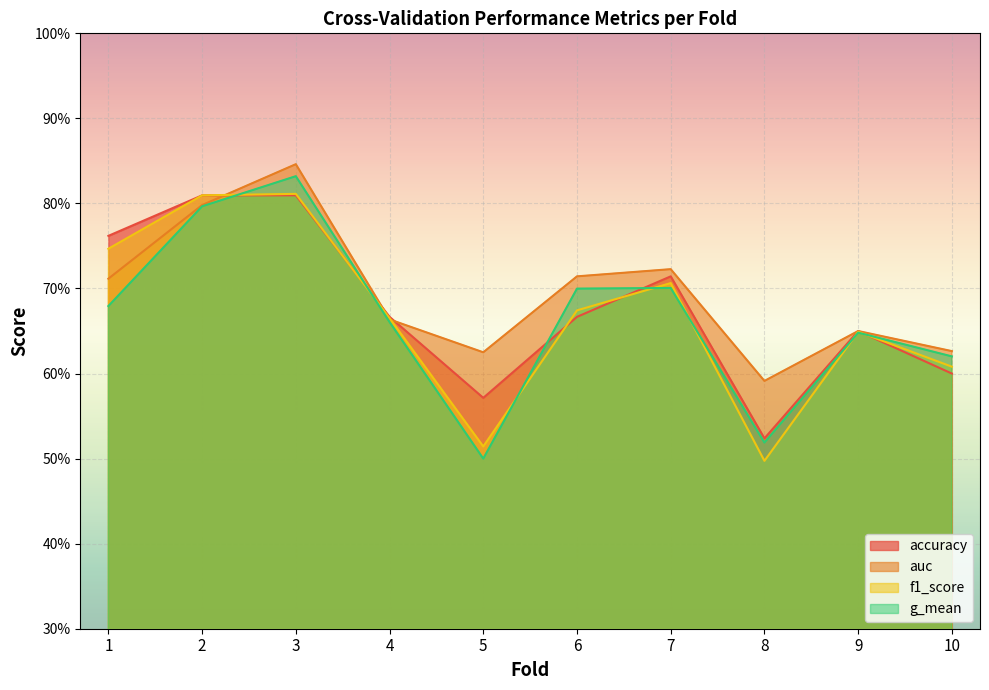

Reading left to right, extract all data points from this chart.

accuracy: 0.8	0.8	0.8	0.7	0.6	0.7	0.7	0.5	0.7	0.6
auc: 0.7	0.8	0.8	0.7	0.6	0.7	0.7	0.6	0.6	0.6
f1_score: 0.7	0.8	0.8	0.7	0.5	0.7	0.7	0.5	0.6	0.6
g_mean: 0.7	0.8	0.8	0.7	0.5	0.7	0.7	0.5	0.6	0.6